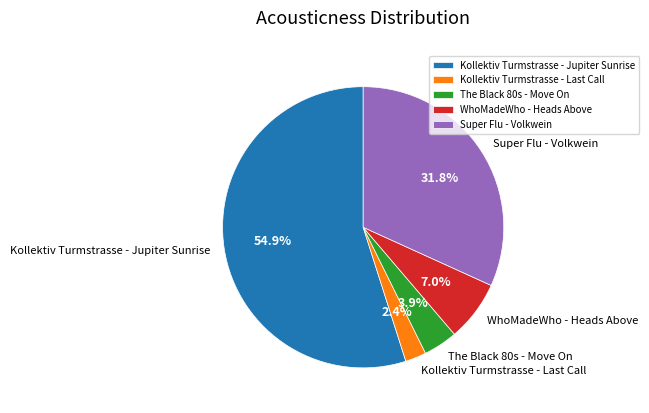

To the nearest percent, what percentage of the pie is WhoMadeWho - Heads Above?

7%